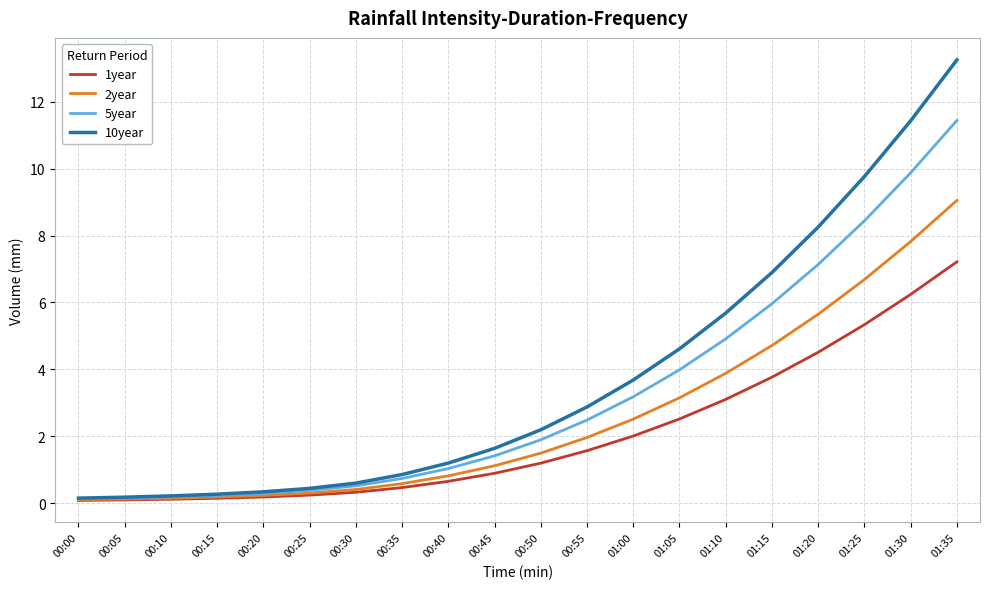

Is the value of 1year at 00:05 greater than the value of 10year at 00:15?

No